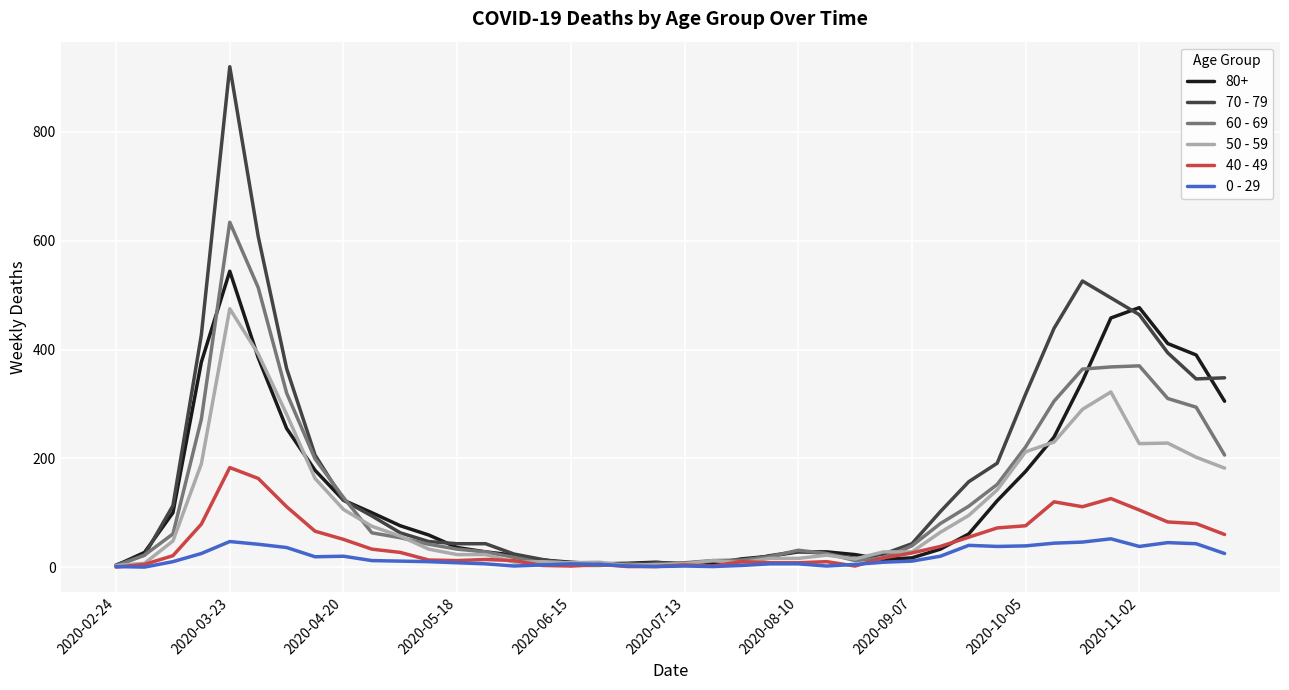

What is the sum of all 70 - 79 values?

7107